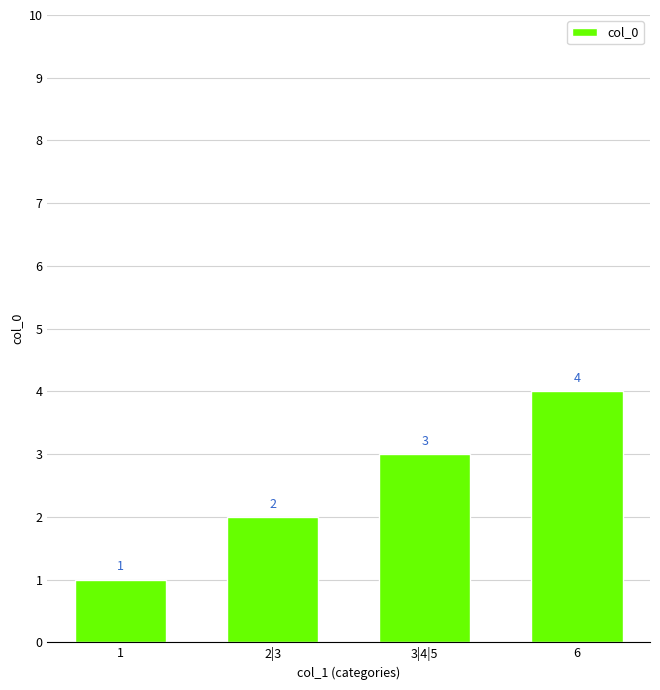

Reading left to right, list all the values displayed in this chart.

1=1	2|3=2	3|4|5=3	6=4